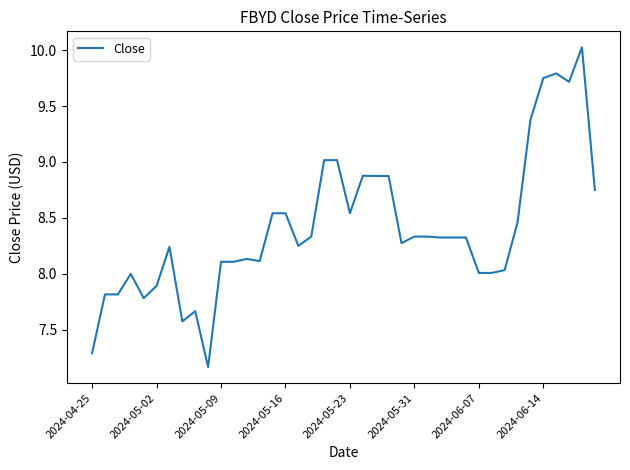

What is the maximum value shown in the chart?

10.0